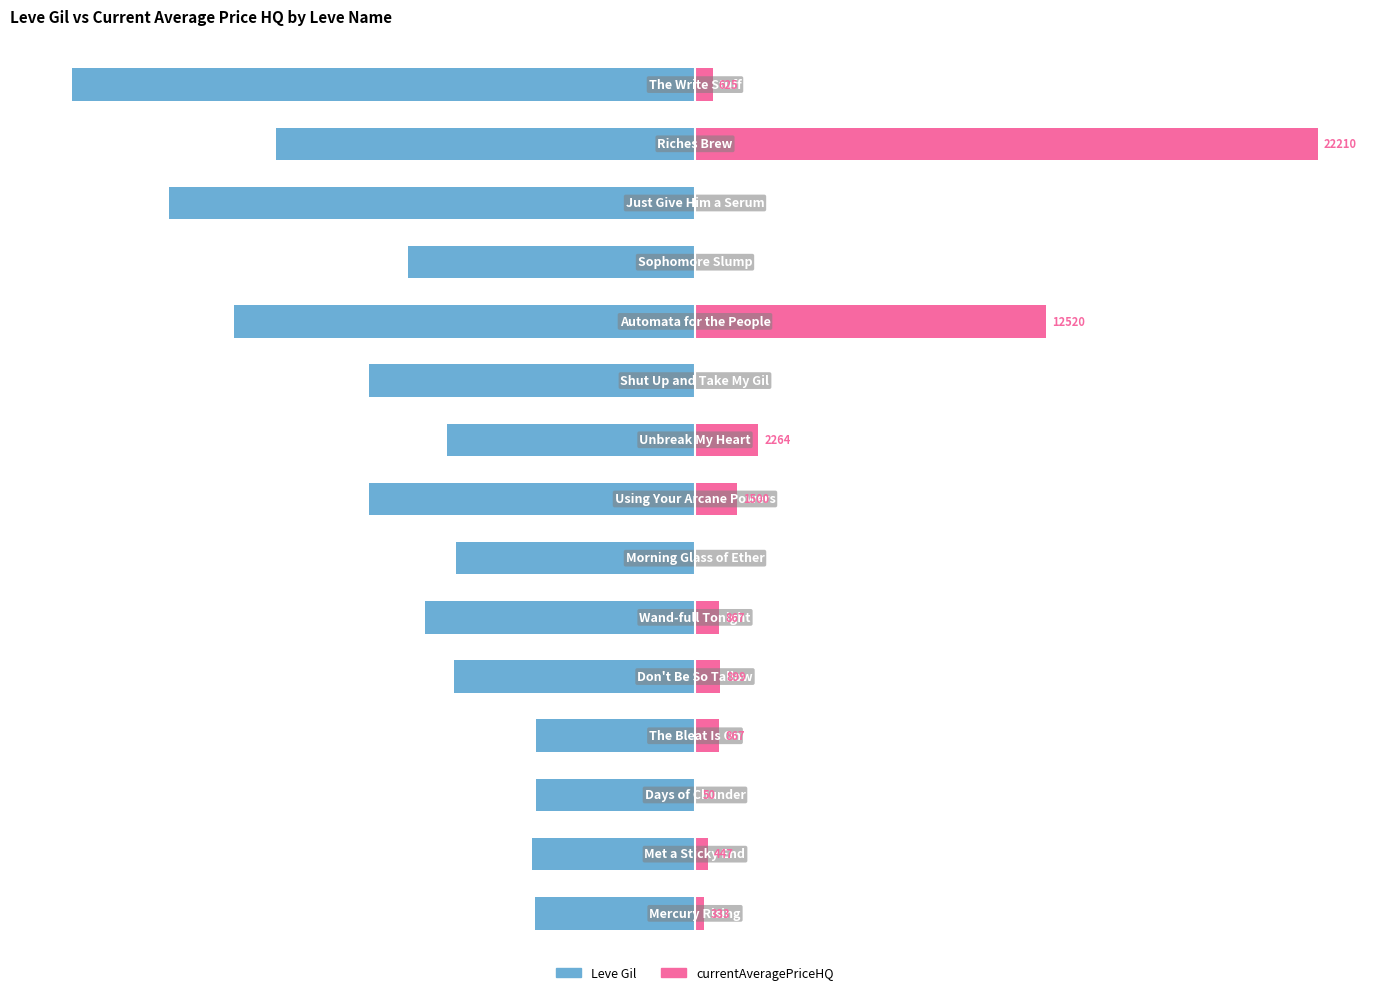

Which has a higher value, 1 or 12?

1